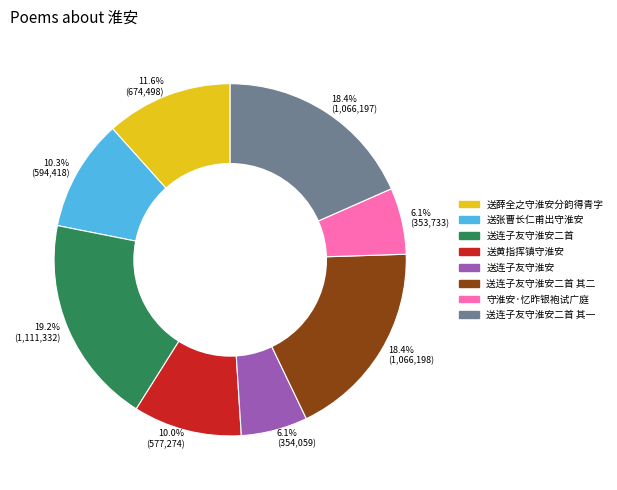

Which has a higher value, 10.3% (594,418) or 18.4% (1,066,198)?

18.4% (1,066,198)